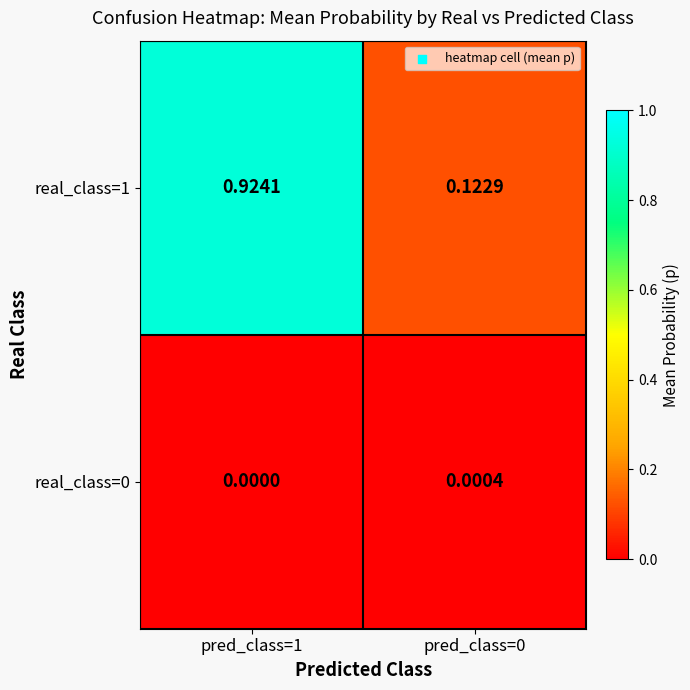

Is the value of real_class=0 at pred_class=0 greater than the value of real_class=1 at pred_class=1?

No